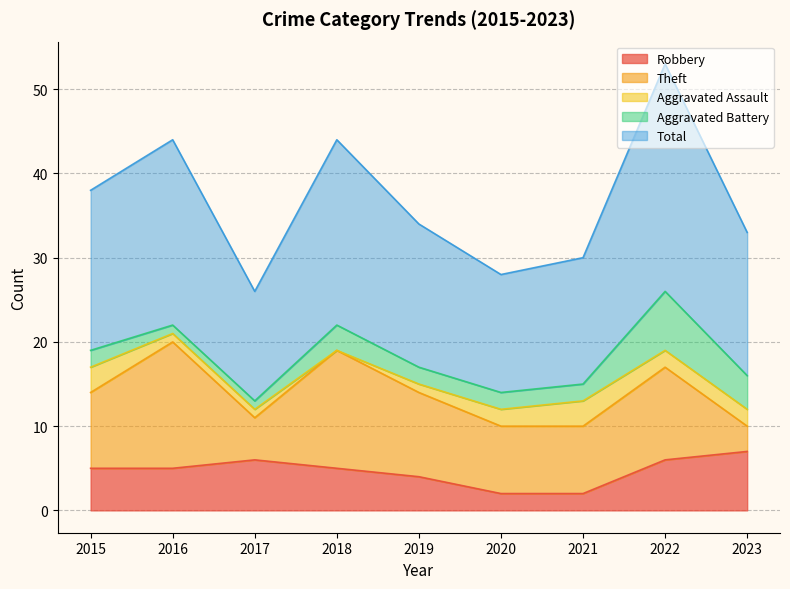

Reading left to right, extract all data points from this chart.

Robbery: 2015=5	2016=5	2017=6	2018=5	2019=4	2020=2	2021=2	2022=6	2023=7
Theft: 2015=9	2016=15	2017=5	2018=14	2019=10	2020=8	2021=8	2022=11	2023=3
Aggravated Assault: 2015=3	2016=1	2017=1	2018=0	2019=1	2020=2	2021=3	2022=2	2023=2
Aggravated Battery: 2015=2	2016=1	2017=1	2018=3	2019=2	2020=2	2021=2	2022=7	2023=4
Total: 2015=19	2016=22	2017=13	2018=22	2019=17	2020=14	2021=15	2022=27	2023=17